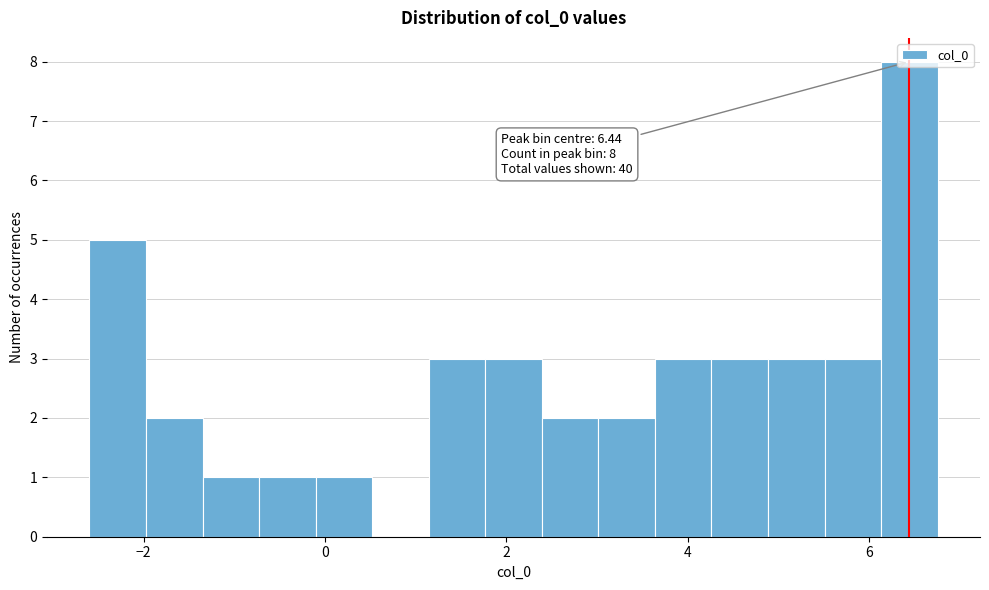

Around what value on the x-axis is the tallest bar? Give the approximate position of its centre, as read against the axis.

6.4